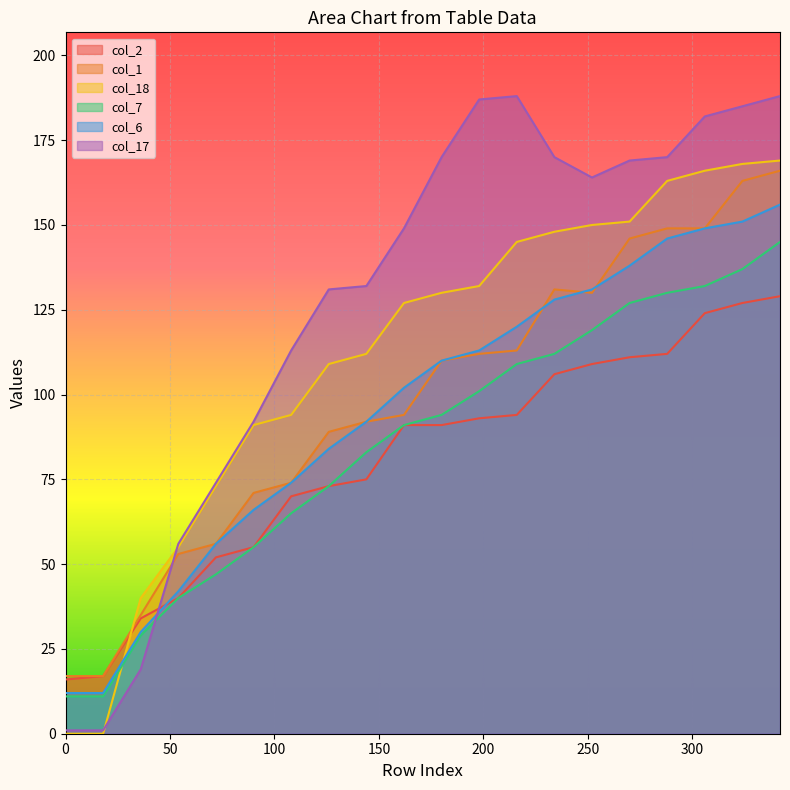

The value of col_17 at 342 is 188. True or false?

True